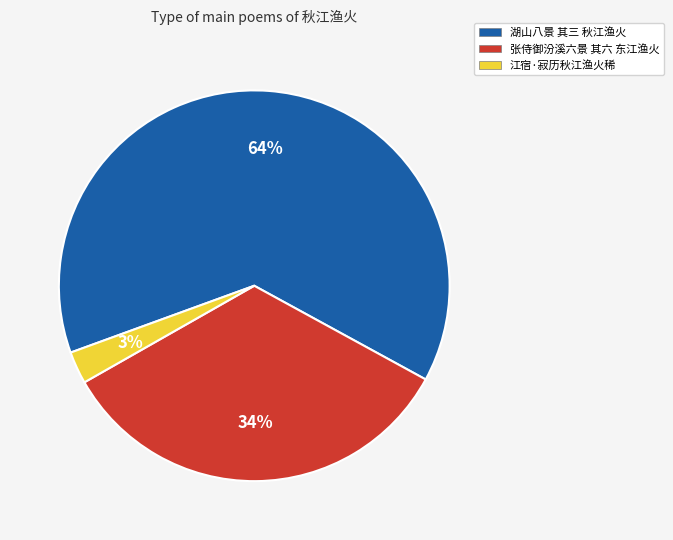

To the nearest percent, what is the combined percentage of 江宿·寂历秋江渔火稀 and 湖山八景 其三 秋江渔火?

66%